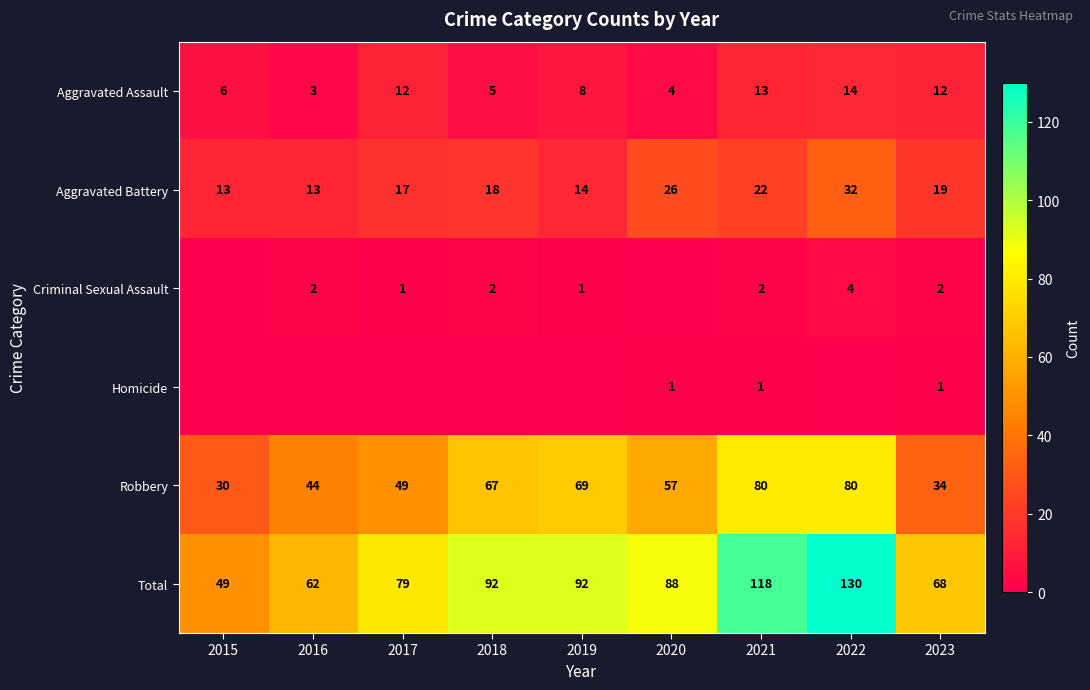

What value does the Robbery series have at 2019?

69